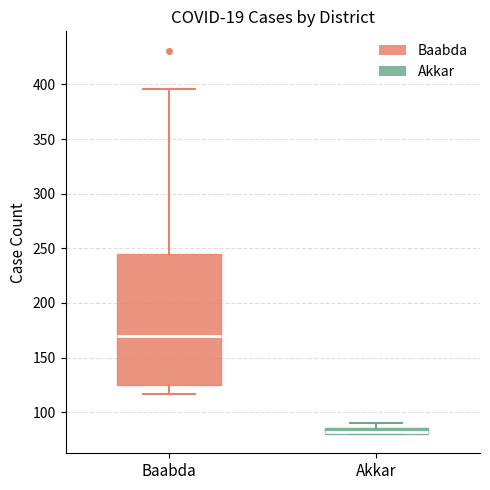

Where is the upper edge of the box for Baabda on the y-axis? The values are not printed on the chart, so give them approximately, as read against the axis.

245